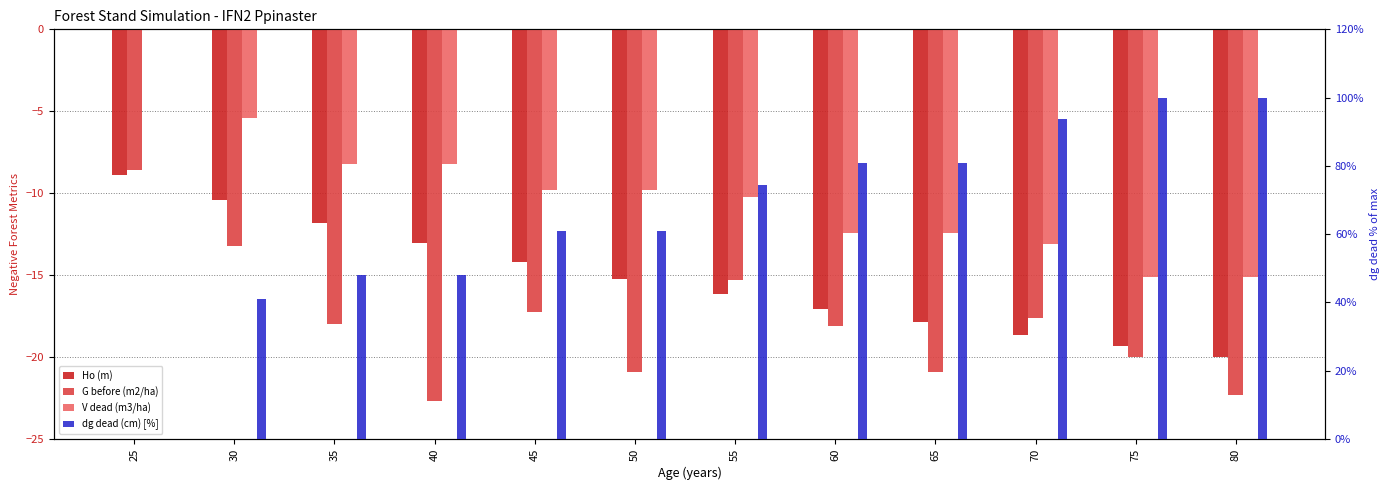

What is the sum of all G before (m2/ha) values?

-214.9